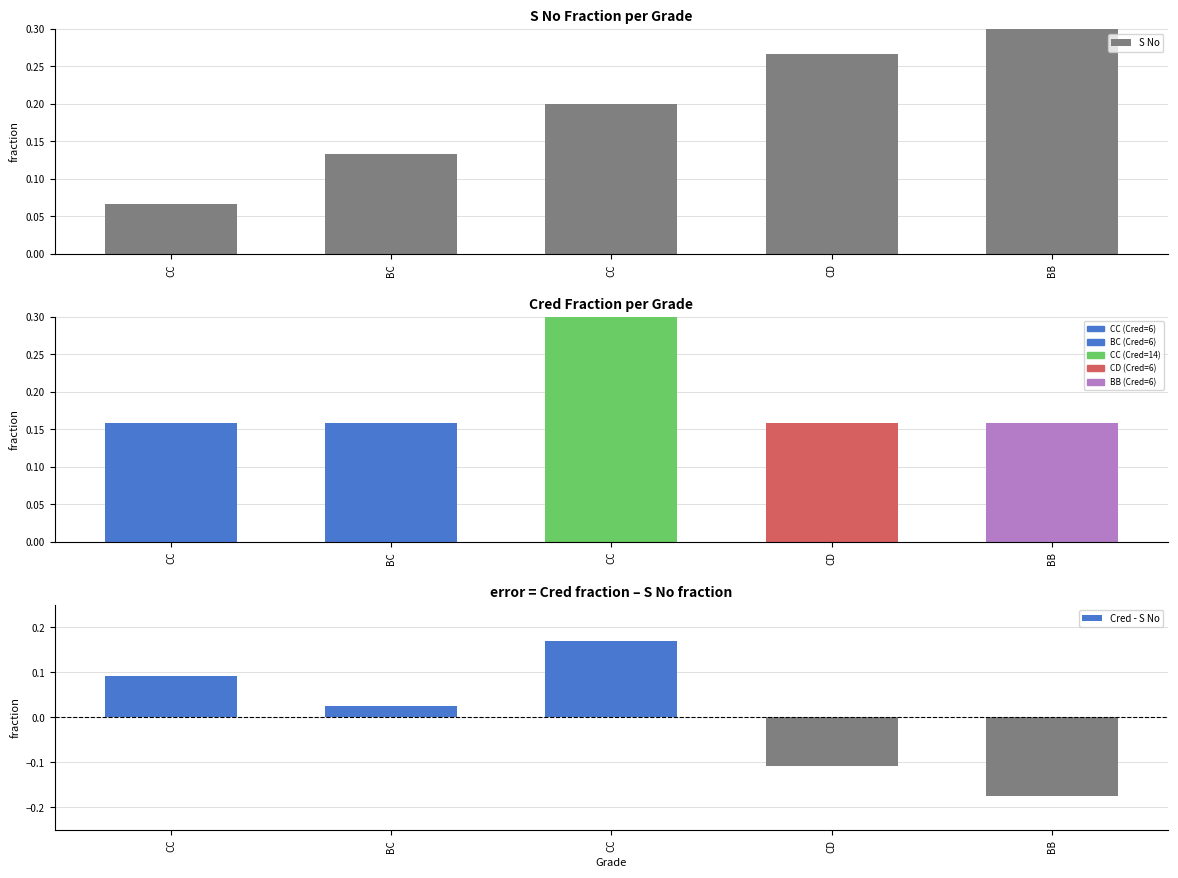

Which series has the widest spread of values?

Cred - S No